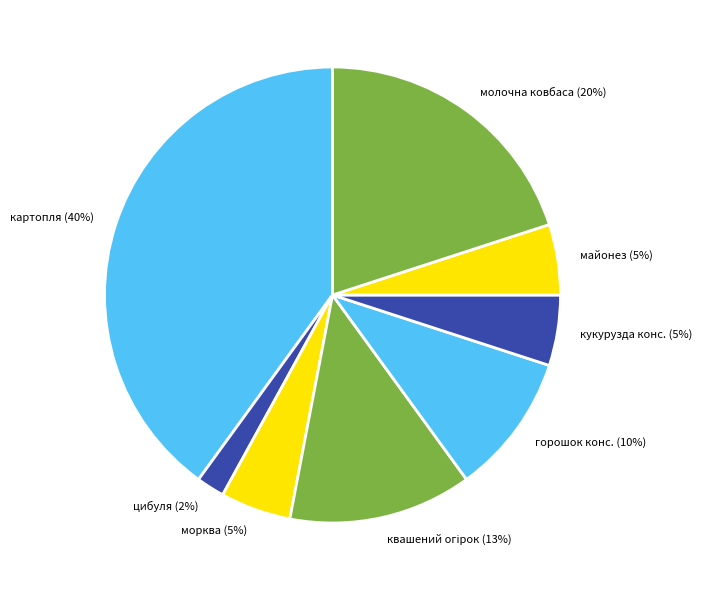

True or false: горошок конс. accounts for 10% of the total.

True